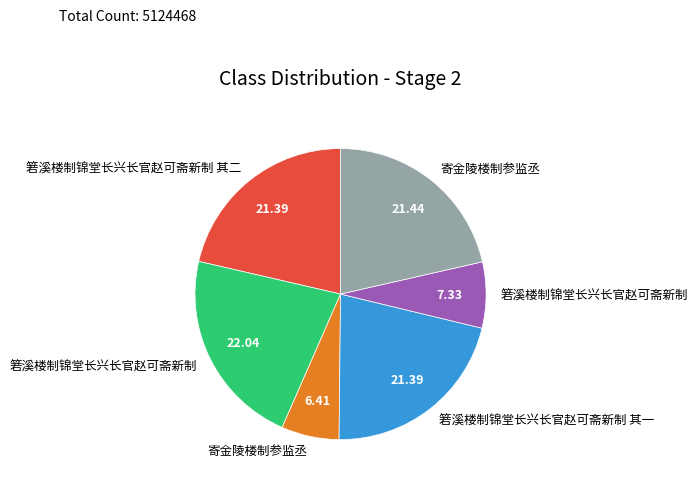

Count the number of slices in the pie.

6